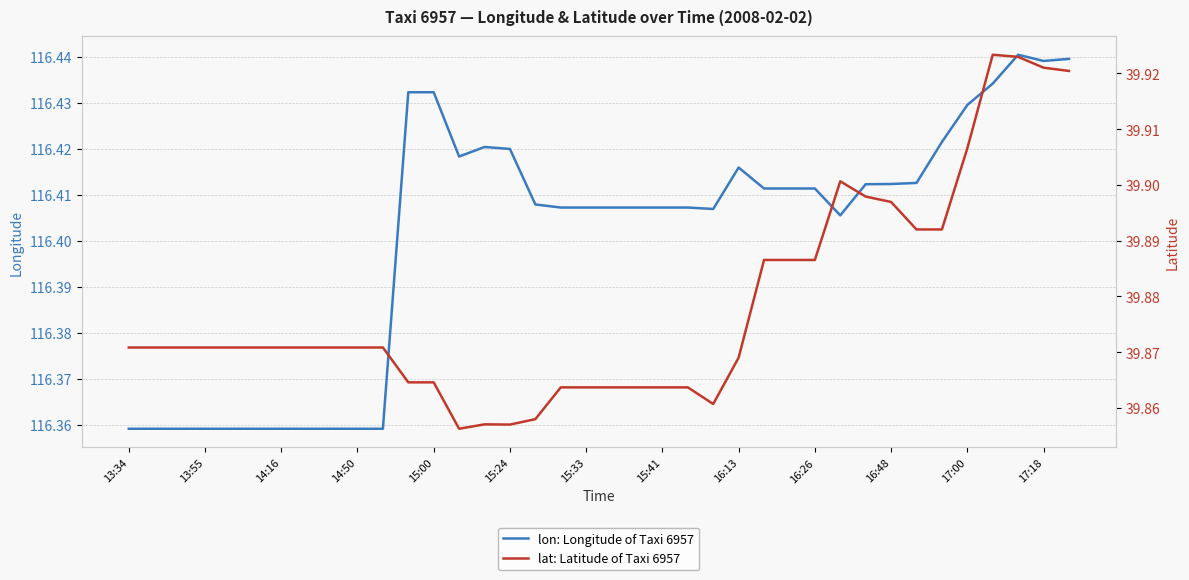

Reading left to right, extract all data points from this chart.

lon: Longitude of Taxi 6957: 116.4	116.4	116.4	116.4	116.4	116.4	116.4	116.4	116.4	116.4	116.4	116.4	116.4	116.4	116.4	116.4	116.4	116.4	116.4	116.4	116.4	116.4	116.4	116.4	116.4	116.4	116.4	116.4	116.4	116.4	116.4	116.4	116.4	116.4	116.4	116.4	116.4	116.4
lat: Latitude of Taxi 6957: 39.9	39.9	39.9	39.9	39.9	39.9	39.9	39.9	39.9	39.9	39.9	39.9	39.9	39.9	39.9	39.9	39.9	39.9	39.9	39.9	39.9	39.9	39.9	39.9	39.9	39.9	39.9	39.9	39.9	39.9	39.9	39.9	39.9	39.9	39.9	39.9	39.9	39.9